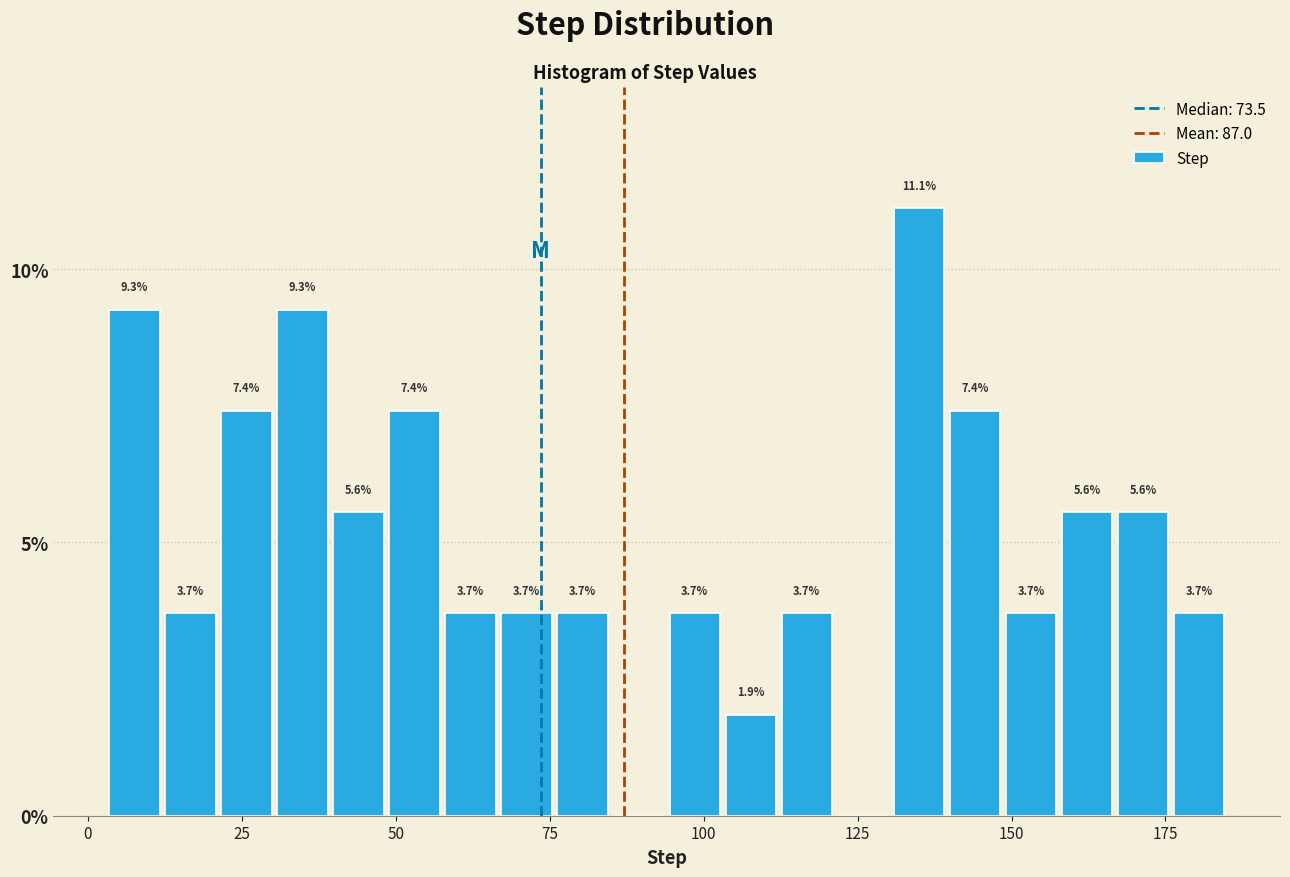

Around what value on the x-axis is the tallest bar? Give the approximate position of its centre, as read against the axis.

135